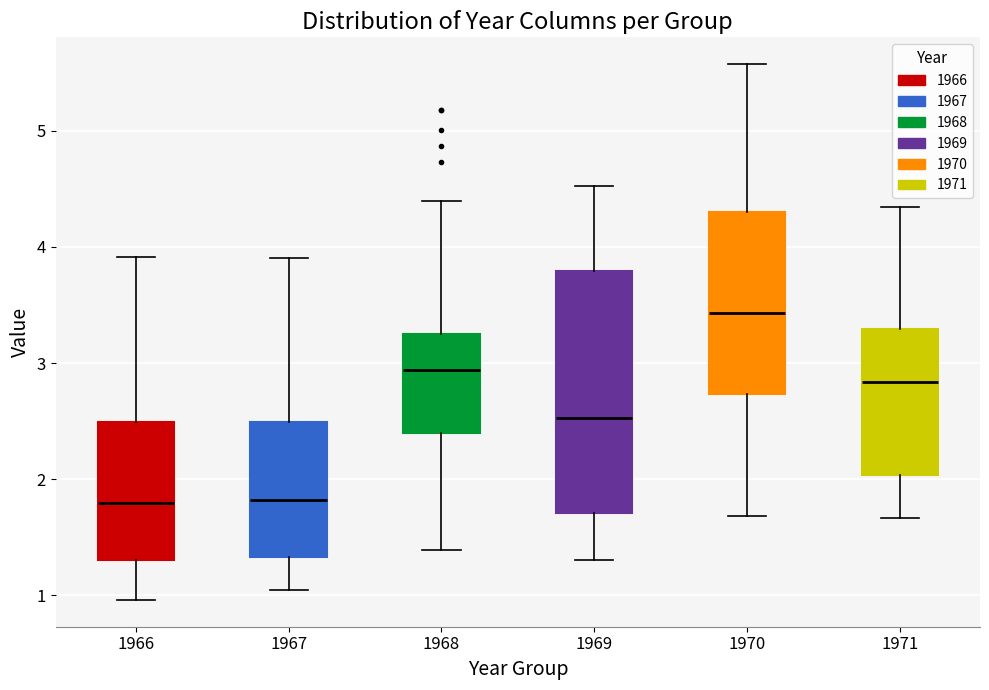

Reading left to right, transcribe this box plot: for each box, give where its median line is, the range the box spans, and where its two whiskers end, as read against the y-axis. The values are not printed on the chart, so give them approximately, as read against the axis.

1966: median 1.8, box 1.3 to 2.5, whiskers 1.0 to 3.9
1967: median 1.8, box 1.3 to 2.5, whiskers 1.0 to 3.9
1968: median 2.9, box 2.4 to 3.3, whiskers 1.4 to 4.4
1969: median 2.5, box 1.7 to 3.8, whiskers 1.3 to 4.5
1970: median 3.4, box 2.7 to 4.3, whiskers 1.7 to 5.6
1971: median 2.8, box 2.0 to 3.3, whiskers 1.7 to 4.3